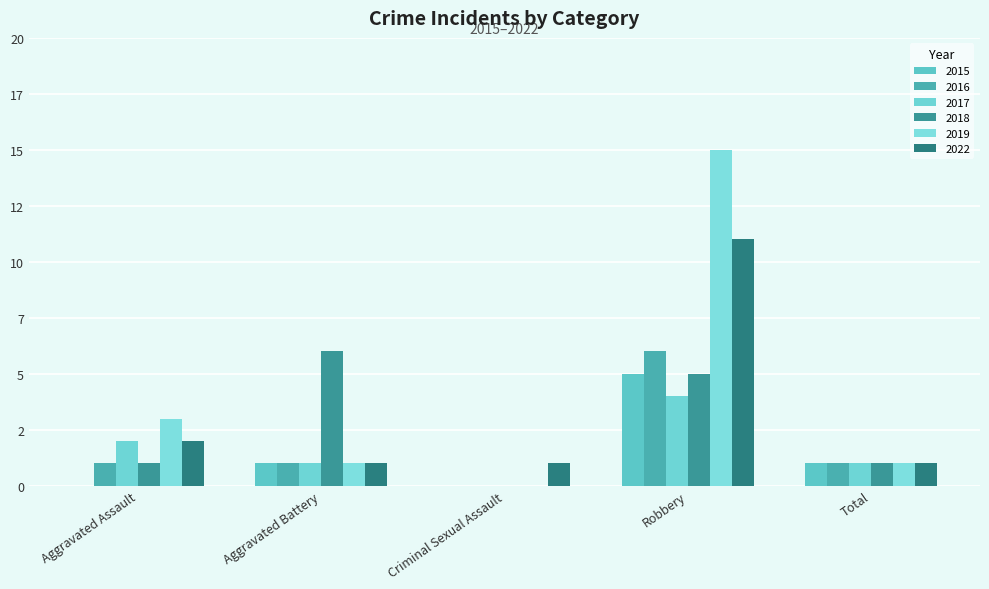

Does the chart contain stacked bars?

No